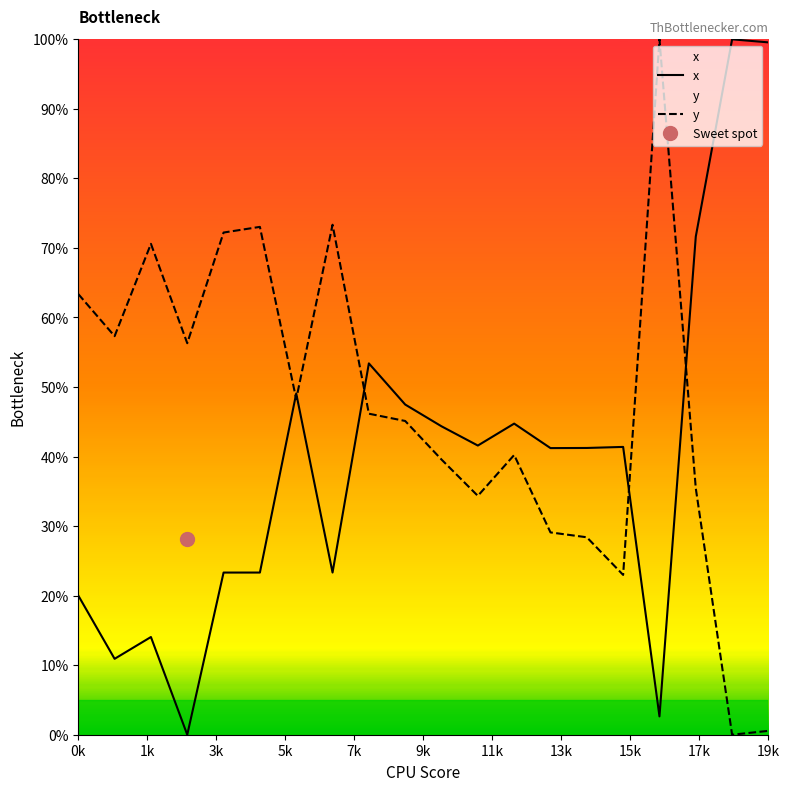

How many values in y are above zero?

19